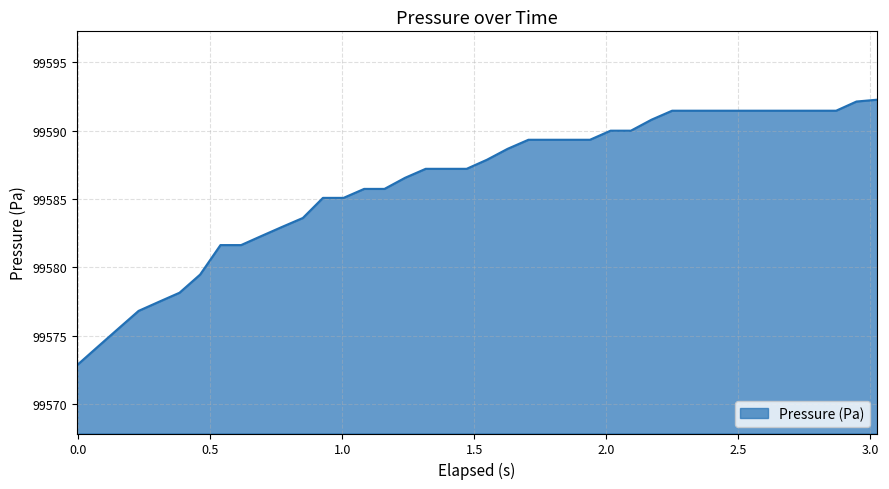

What is the difference between the maximum and minimum values?

19.4